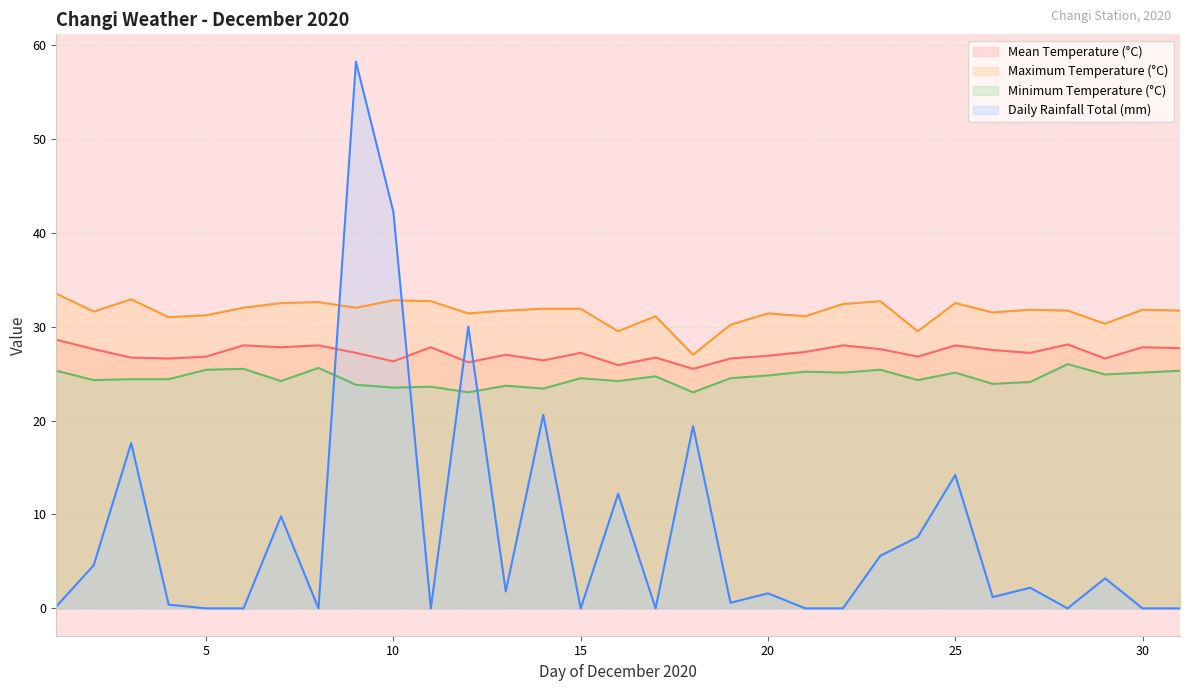

How many lines are shown in the chart?

4